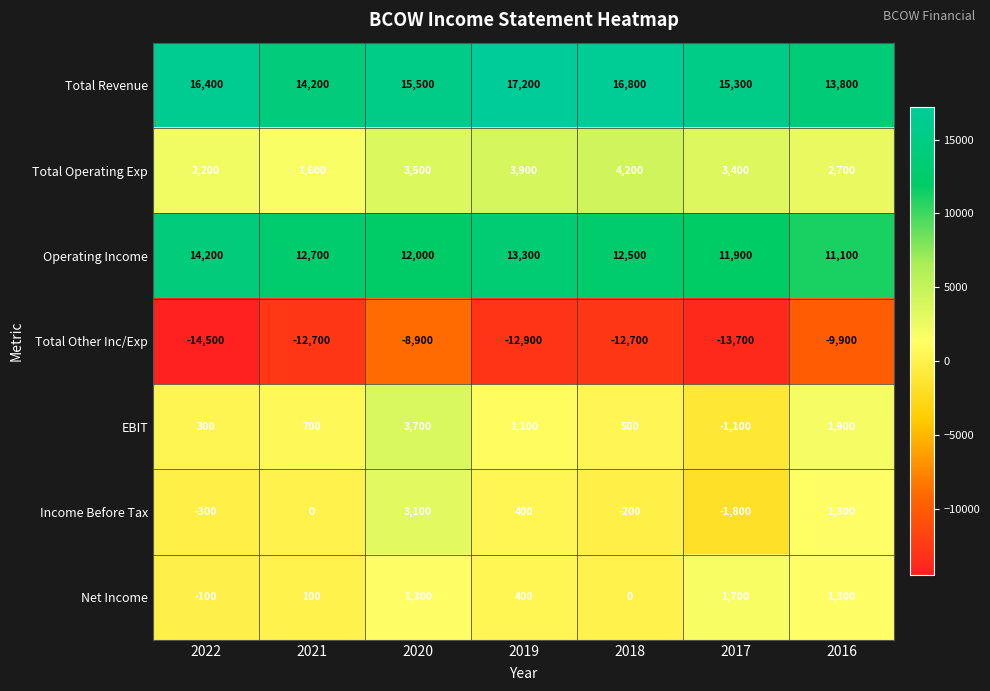

List the series in order of their peak value, lowest first.

Total Other Inc/Exp, Net Income, Income Before Tax, EBIT, Total Operating Exp, Operating Income, Total Revenue